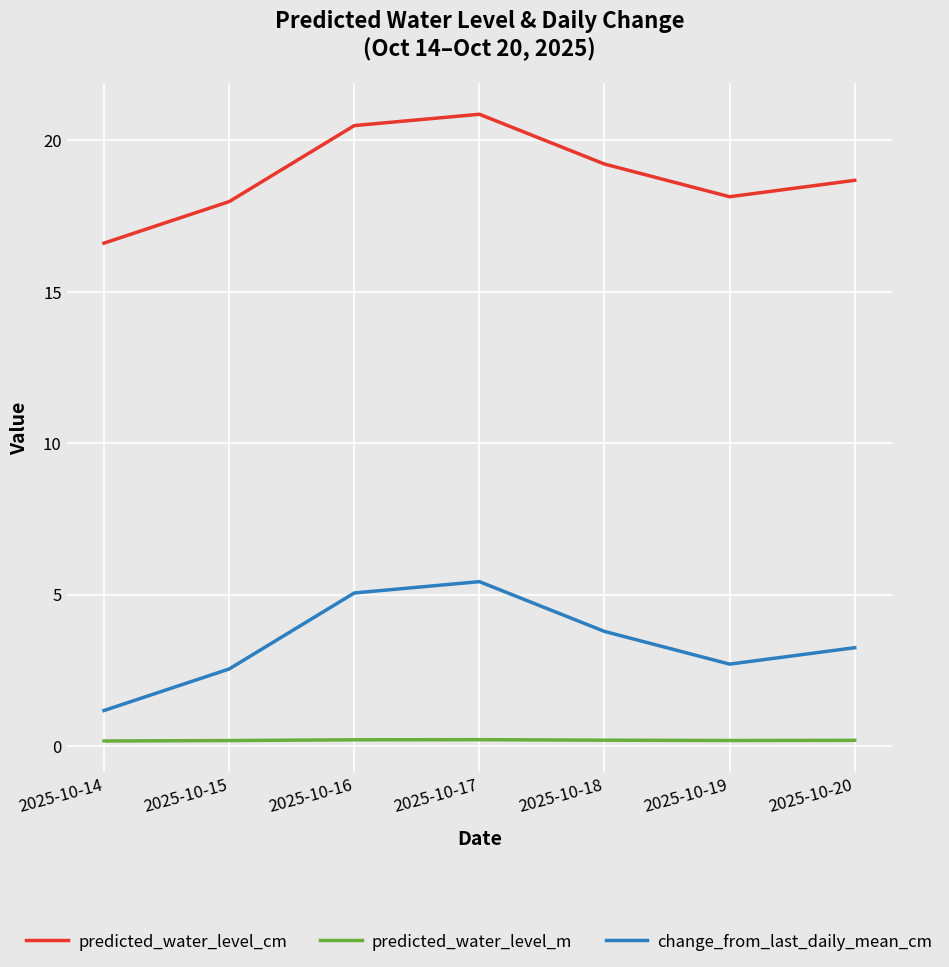

What is the greatest value displayed?

20.9